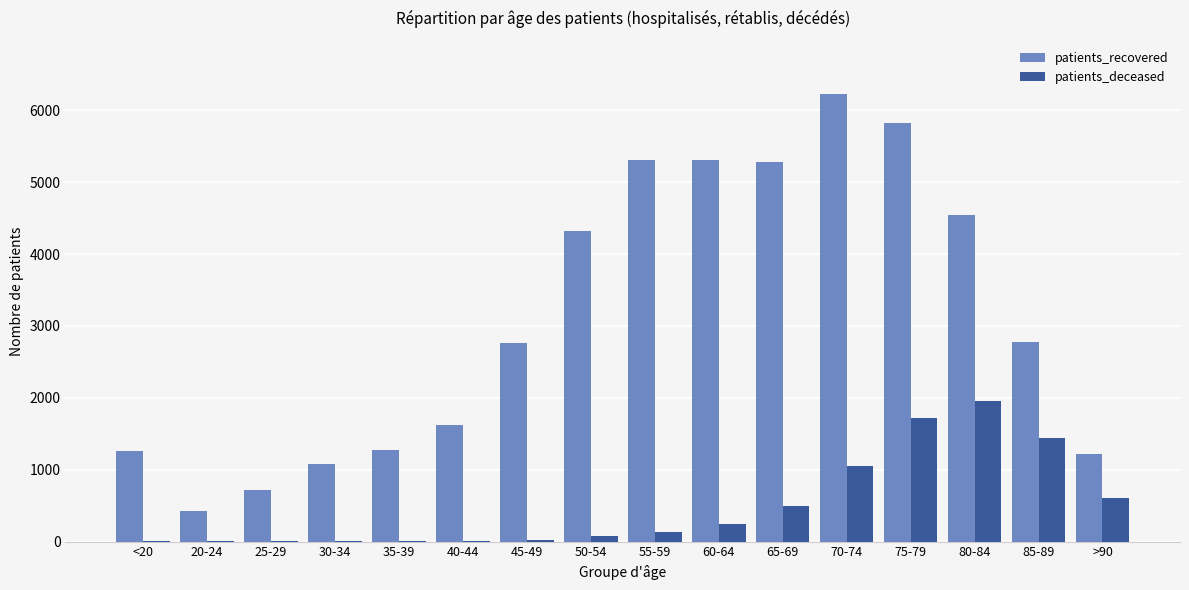

What is the sum of all patients_deceased values?

7779